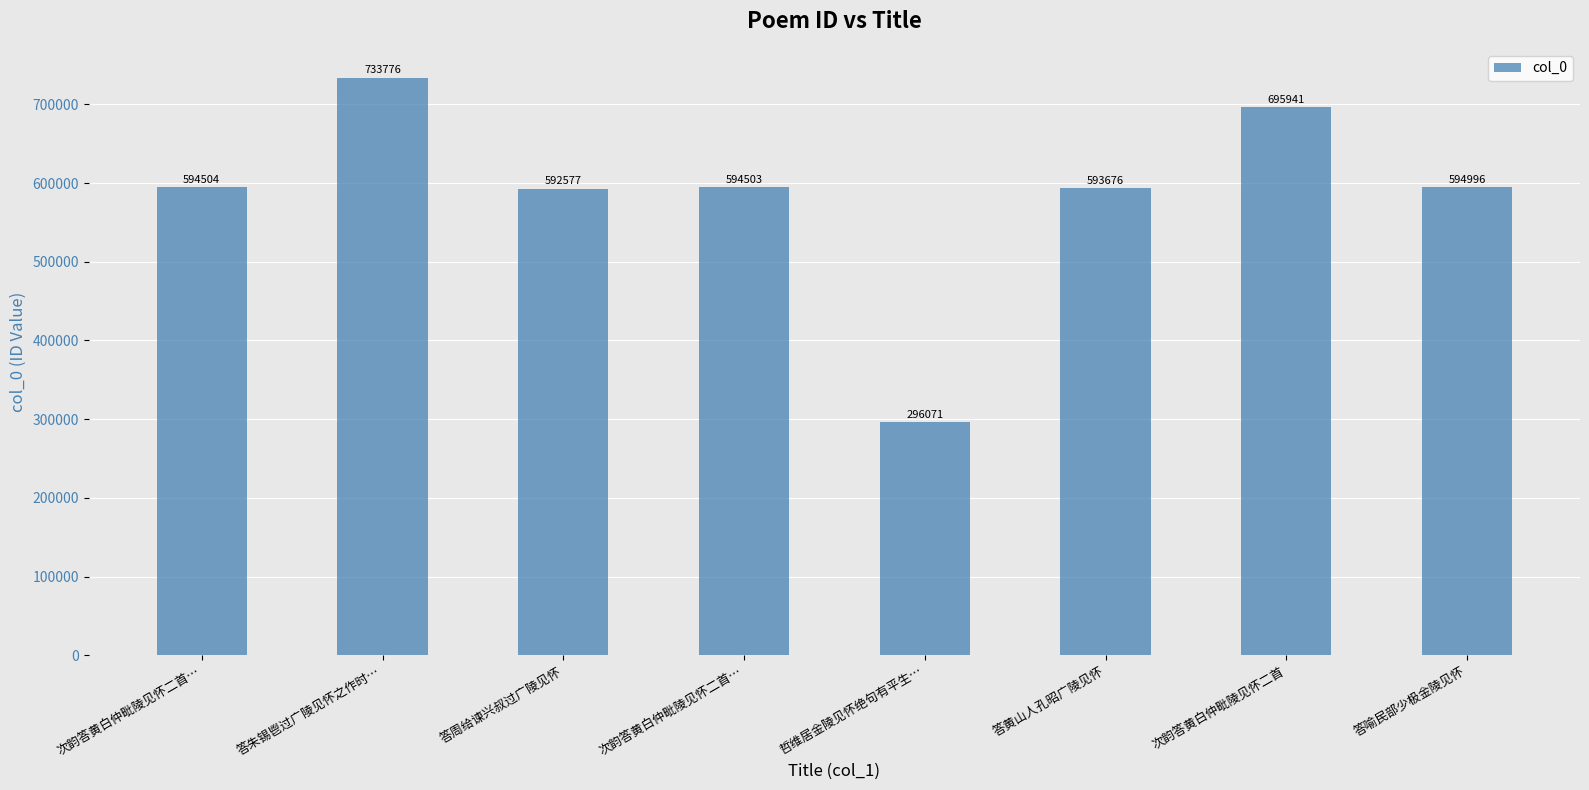

Count the number of categories in the chart.

8